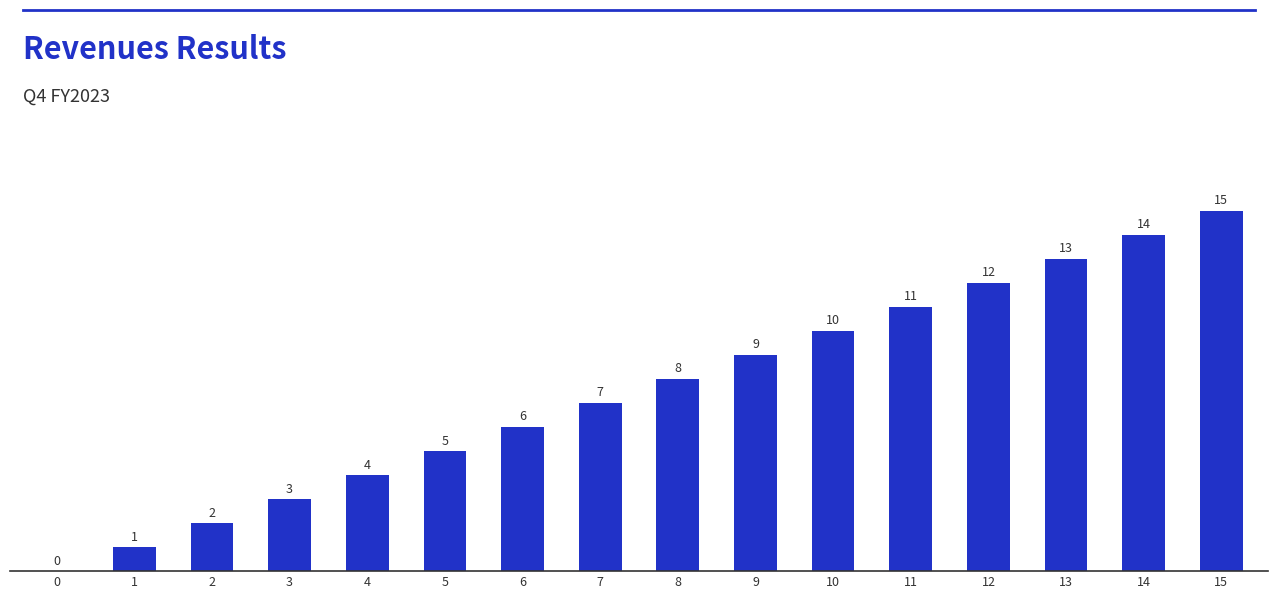

Are the bars grouped side by side (vs. stacked)?

No